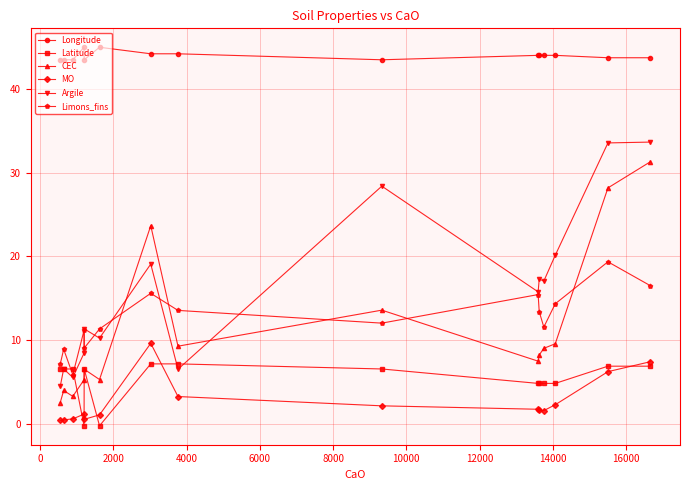

How many intersections are there between CEC and Limons_fins?

5